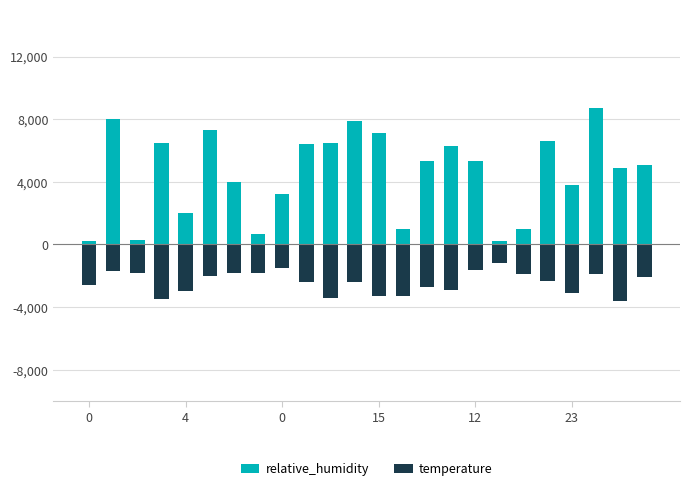

What is the difference between the highest and lowest values at 0?

28